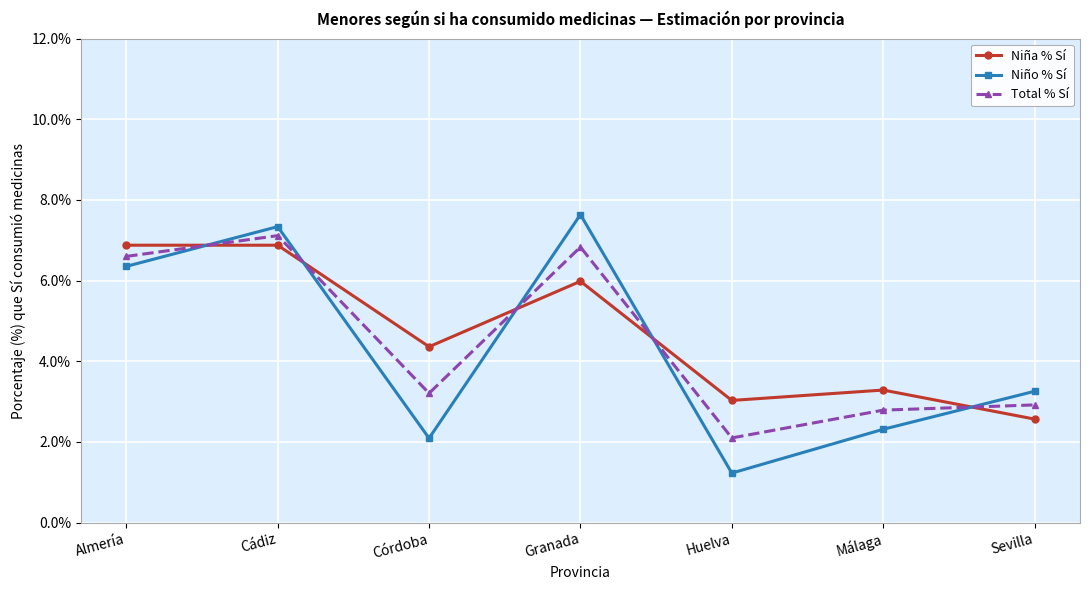

Which category has the highest value across all series?

Granada